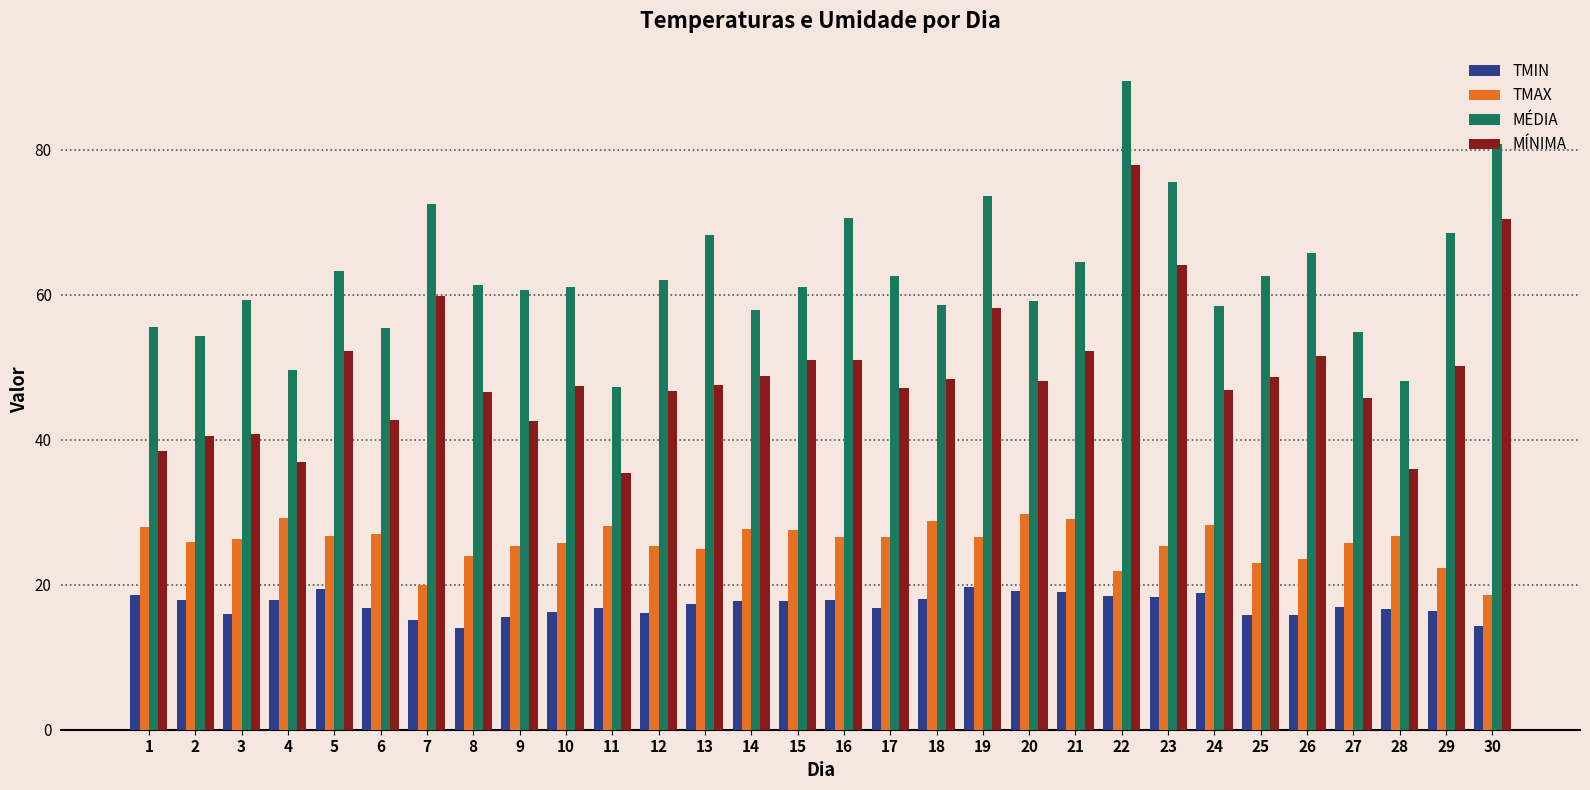

List the series in order of their peak value, lowest first.

TMIN, TMAX, MÍNIMA, MÉDIA